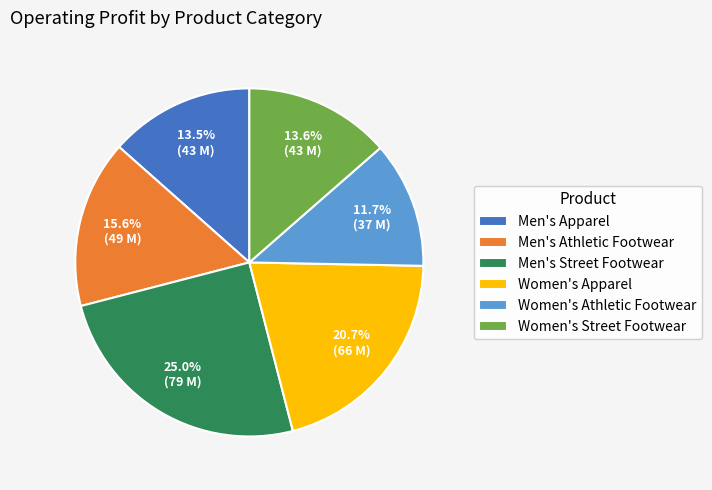

Does any single category account for the majority?

No